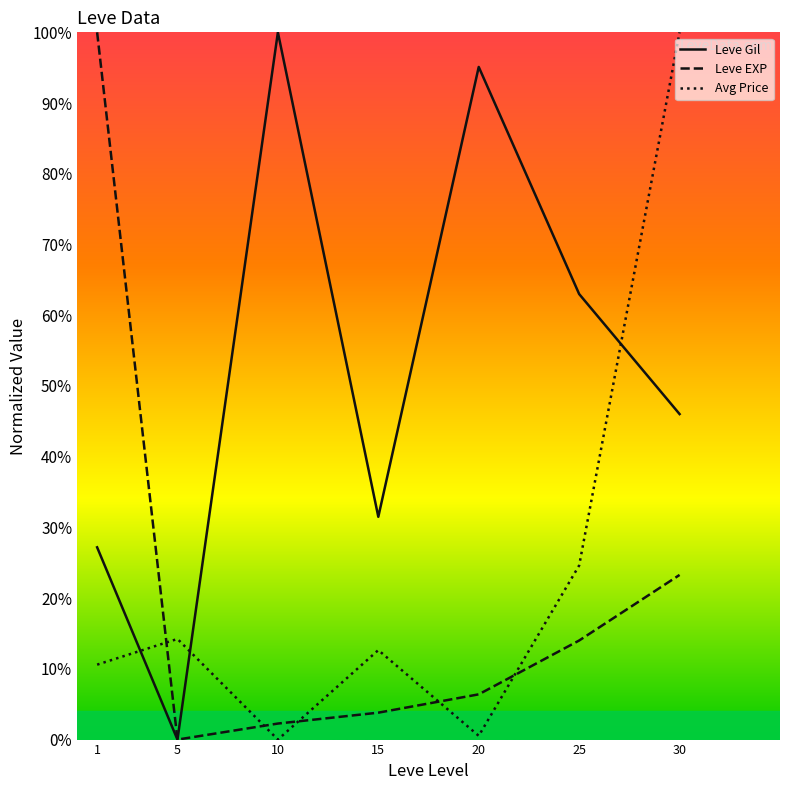

Is the value of Avg Price at 5 greater than the value of Leve Gil at 20?

No